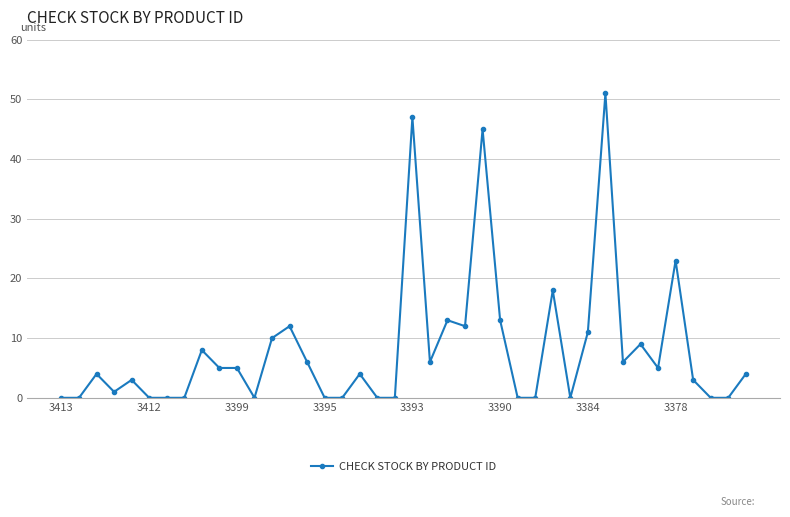

True or false: the data has more than 1 interior local peaks.

True